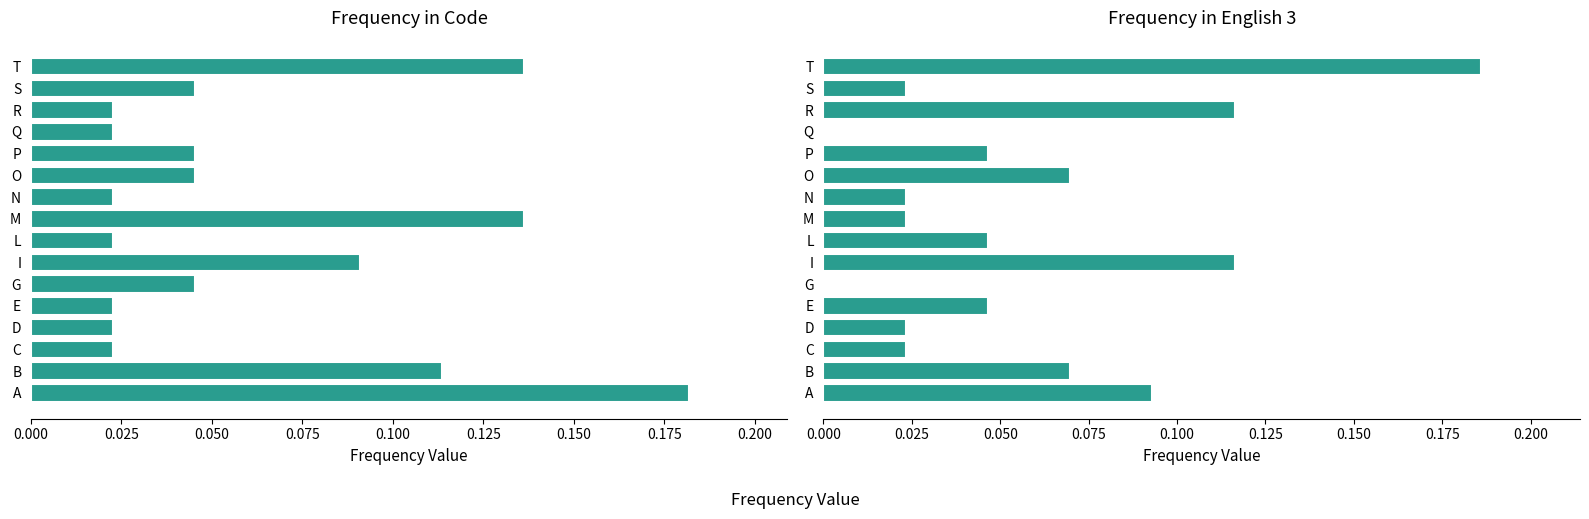

What are all the series names shown in the legend?

Frequency in Code, Frequency in English 3